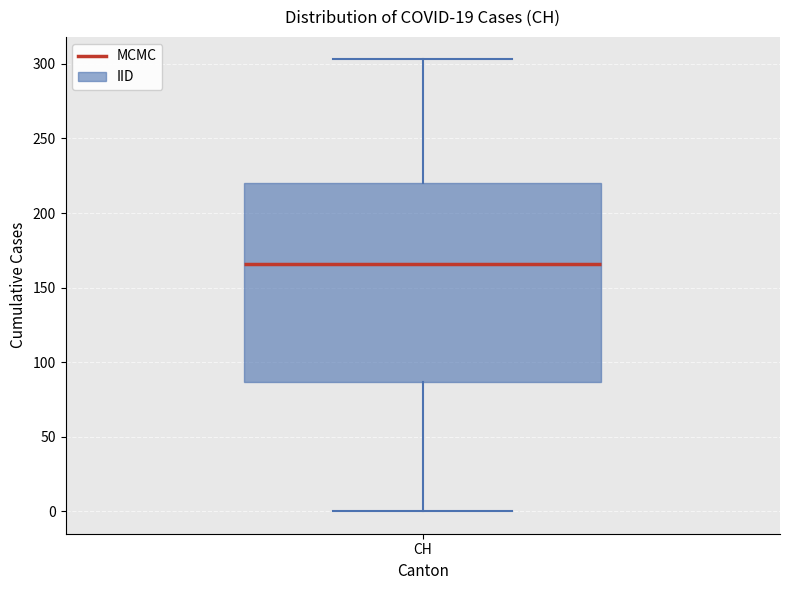

Where is the upper edge of the box for CH on the y-axis? The values are not printed on the chart, so give them approximately, as read against the axis.

220